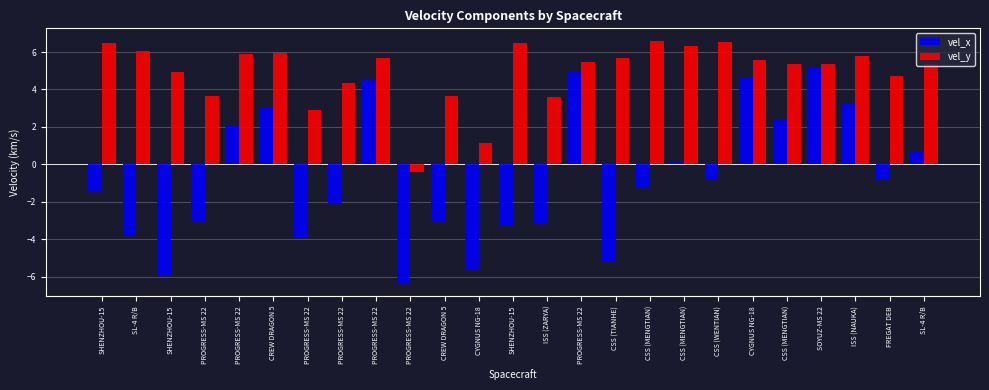

Does the chart contain any negative values?

Yes